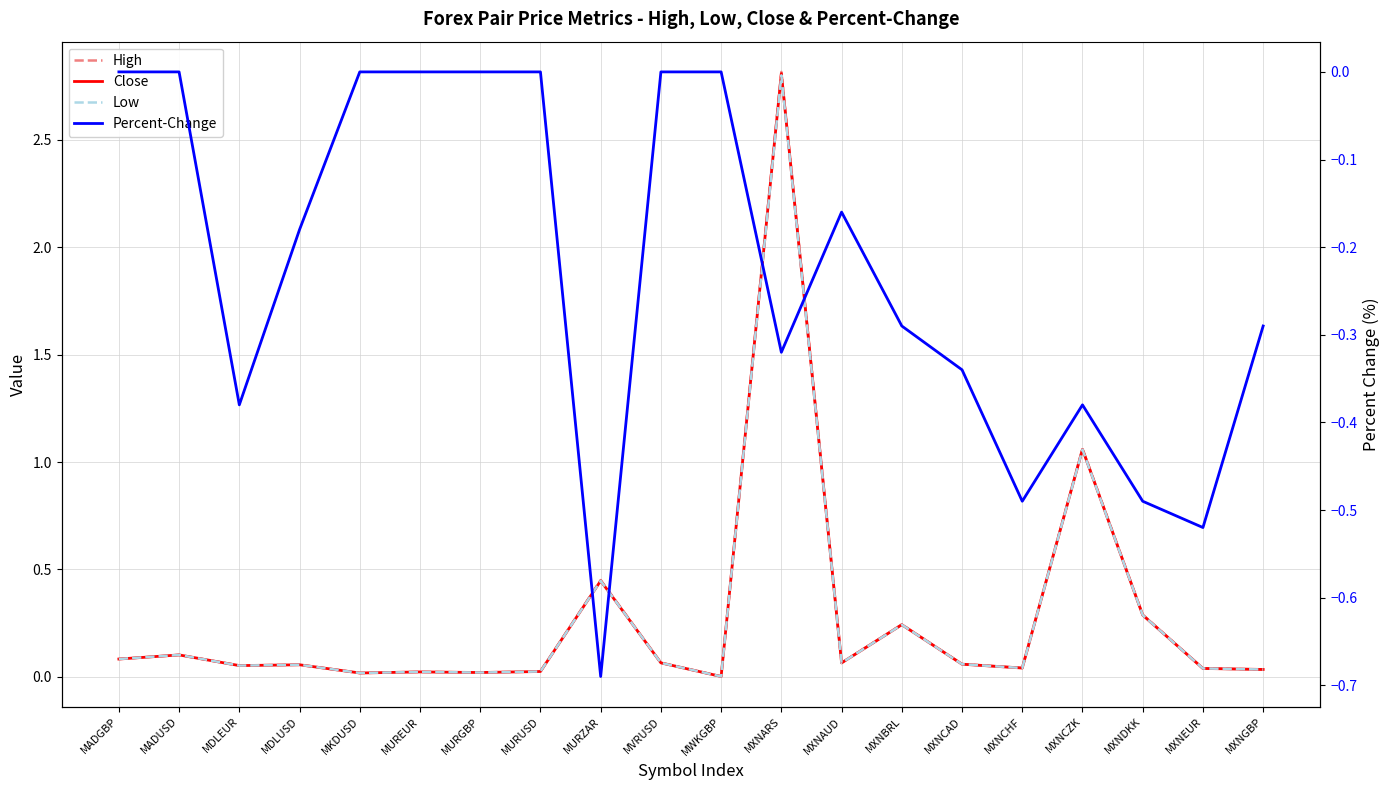

In Low, how many points are higher than both neighbors (excluding endpoints)?

7